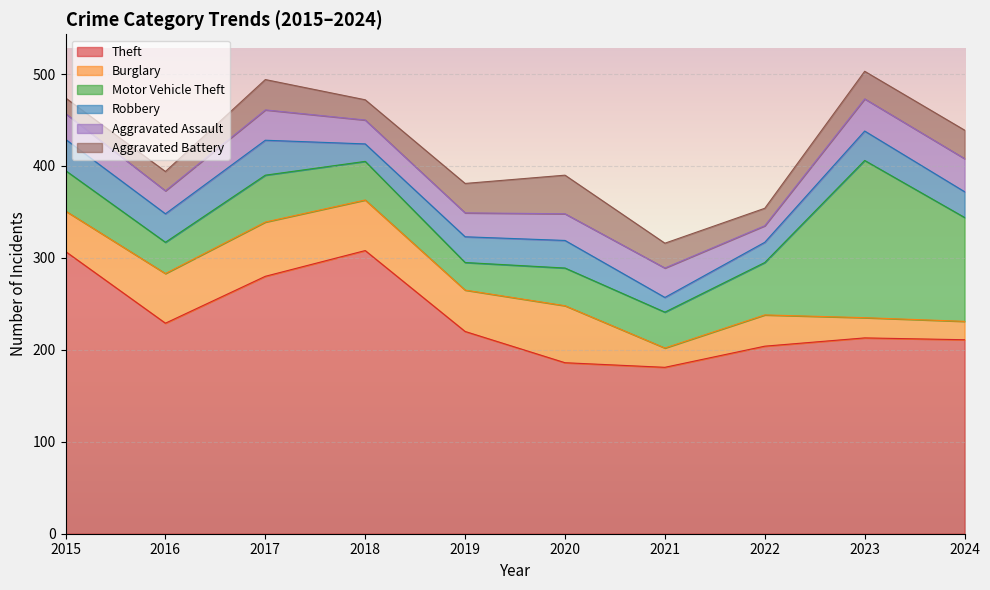

Does the chart display data point markers on the line(s)?

No